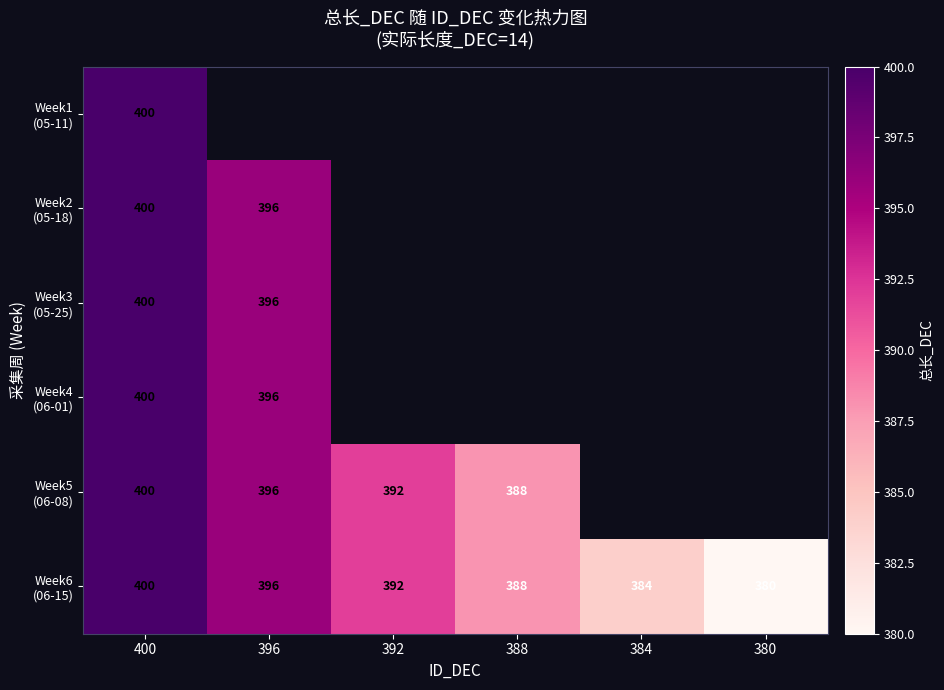

At 396, list the series in order from largest to smallest.

Week1 (05-11), Week2 (05-18), Week3 (05-25), Week4 (06-01), Week5 (06-08), Week6 (06-15)